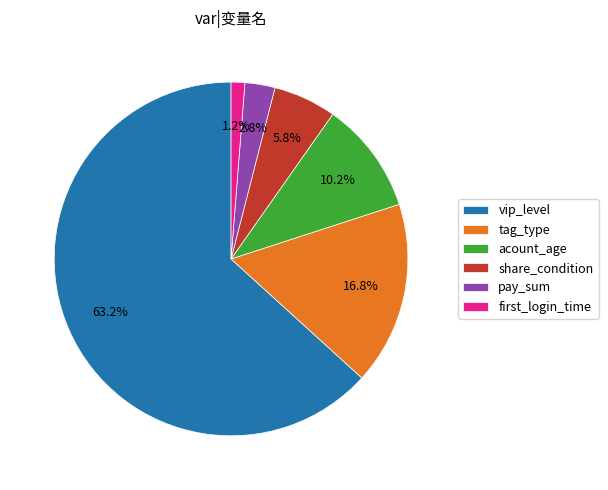

Between share_condition and tag_type, which is larger?

tag_type